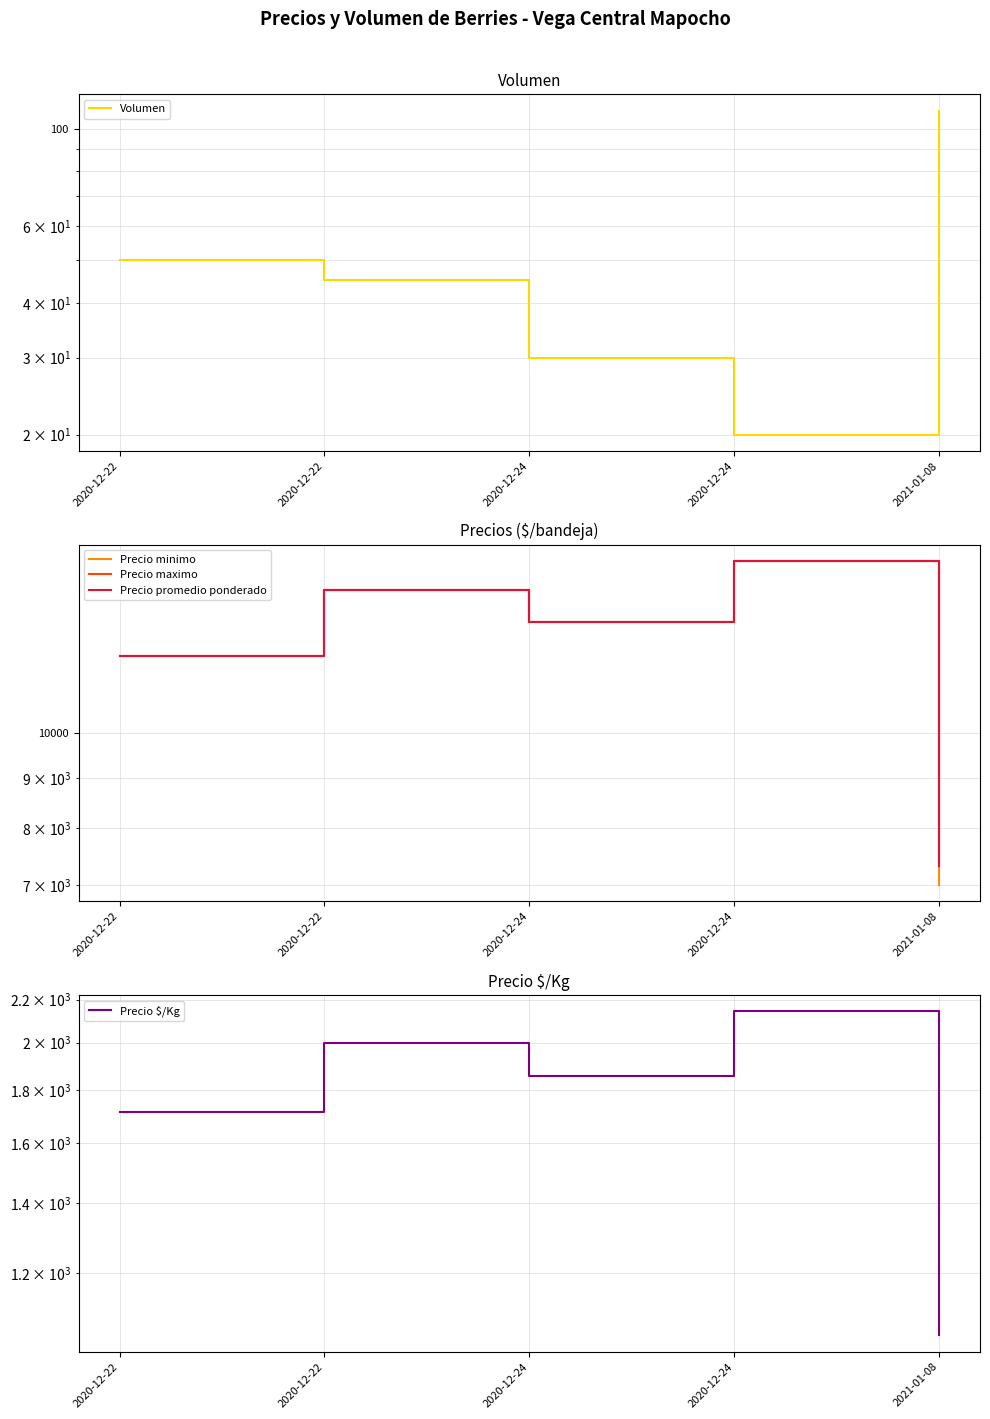

Which has a higher value, 2020-12-22 or 2020-12-24?

2020-12-22